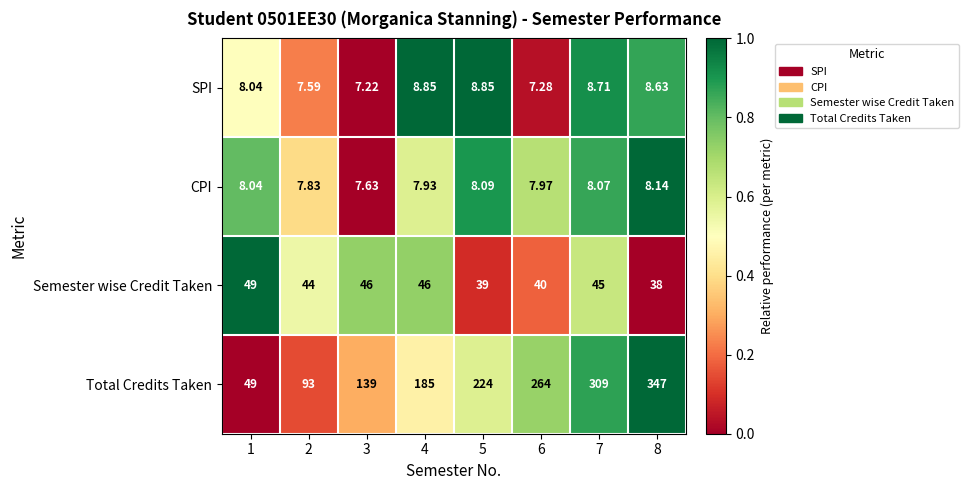

Which series has the largest range (max minus min)?

Total Credits Taken